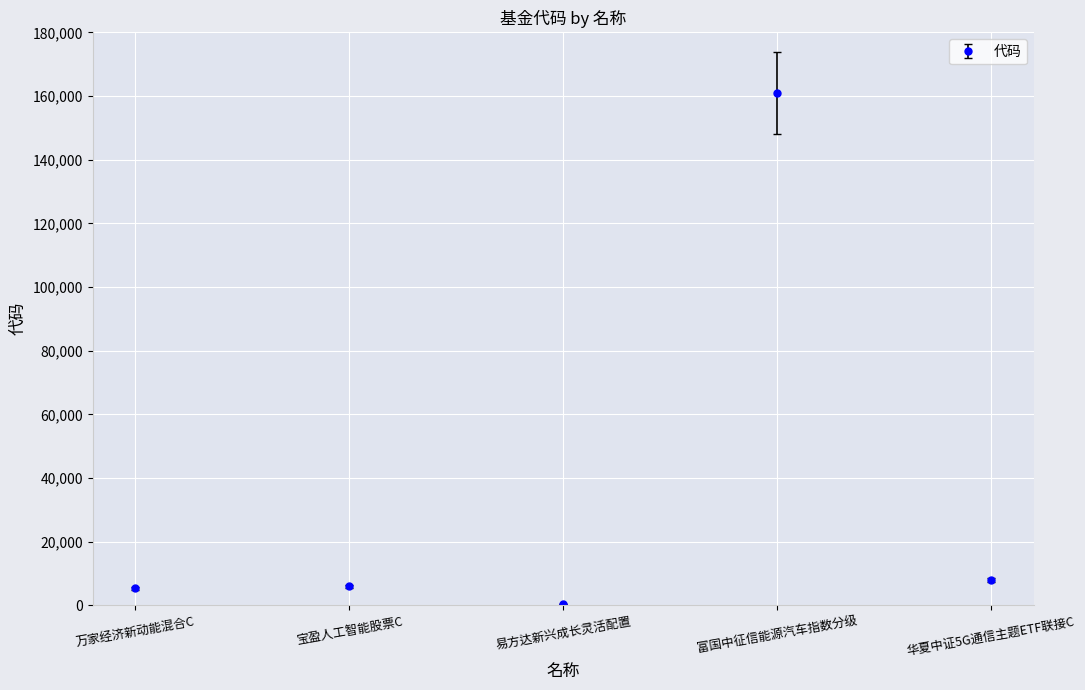

At which category does the data reach its first local valley?

易方达新兴成长灵活配置